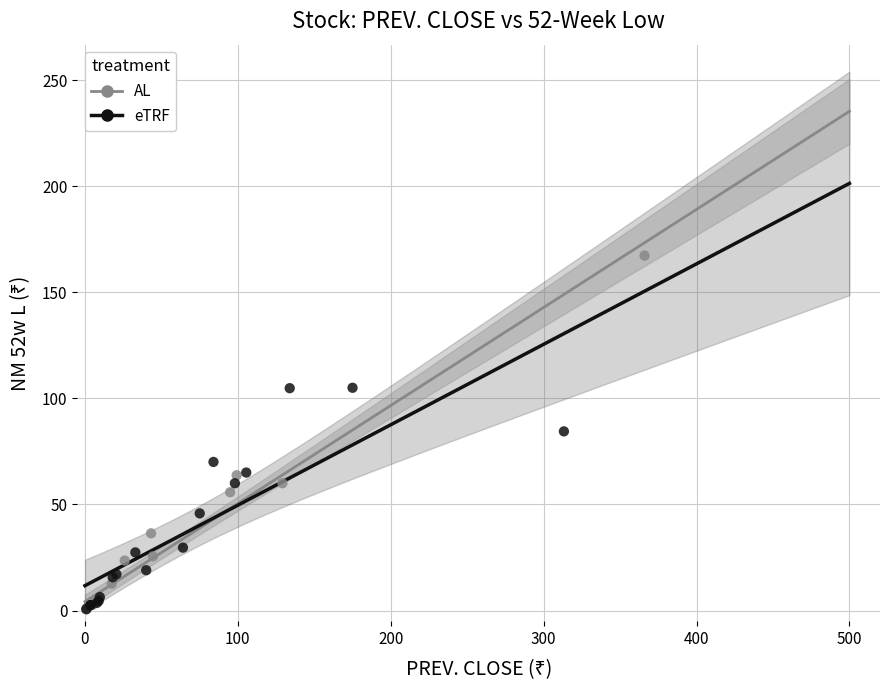

Which series reaches the maximum Y coordinate?

AL